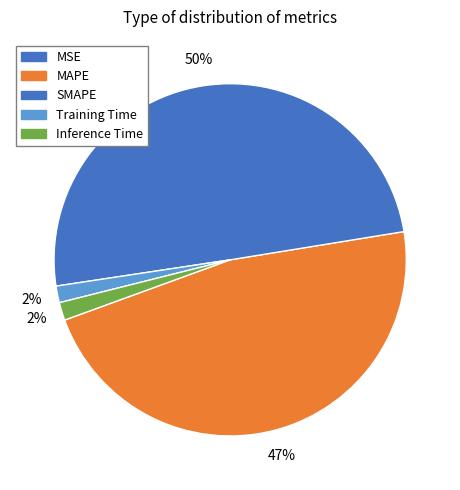

Which category has the biggest portion of the pie?

SMAPE